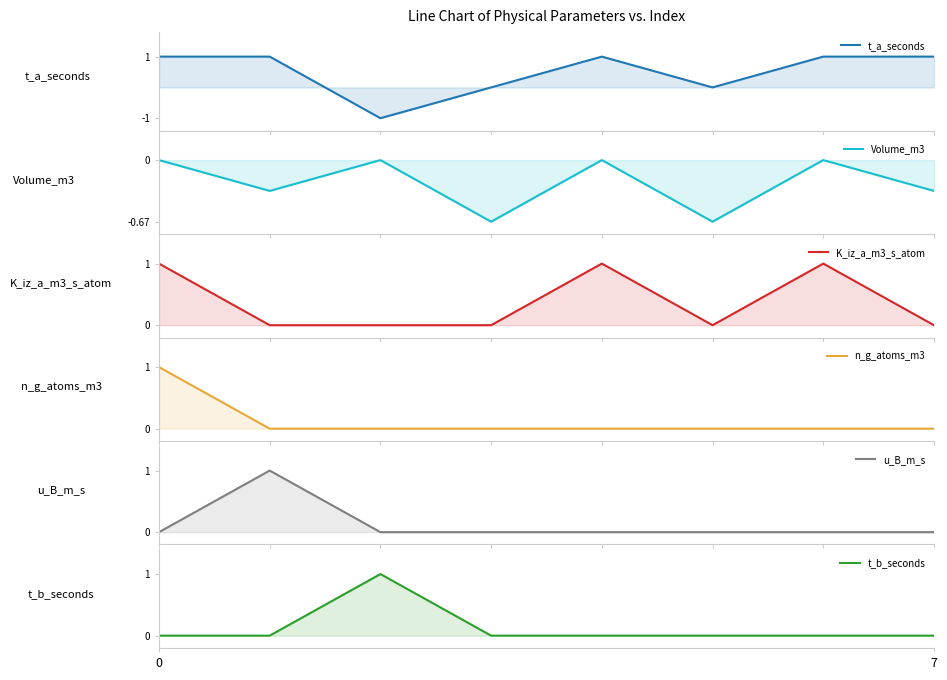

In Volume_m3, how many points are higher than both neighbors (excluding endpoints)?

3